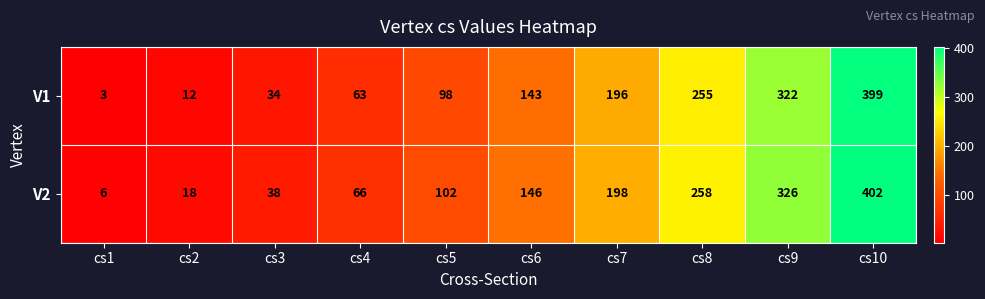

Reading left to right, transcribe all the data shown in this chart.

V1: cs1=3	cs2=12	cs3=34	cs4=63	cs5=98	cs6=143	cs7=196	cs8=255	cs9=322	cs10=399
V2: cs1=6	cs2=18	cs3=38	cs4=66	cs5=102	cs6=146	cs7=198	cs8=258	cs9=326	cs10=402